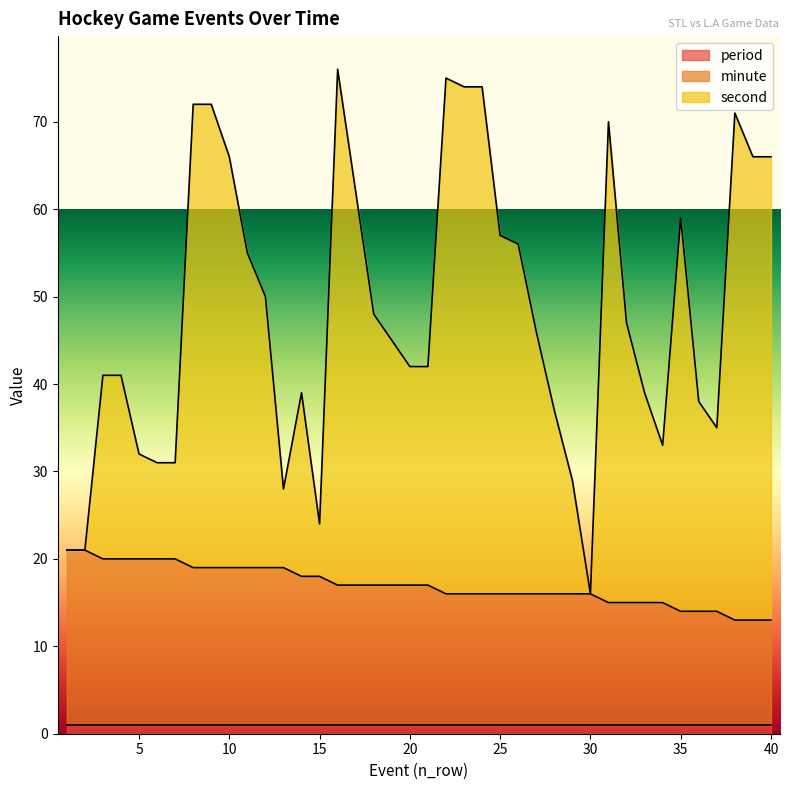

What is the total value across all series at 20?

42